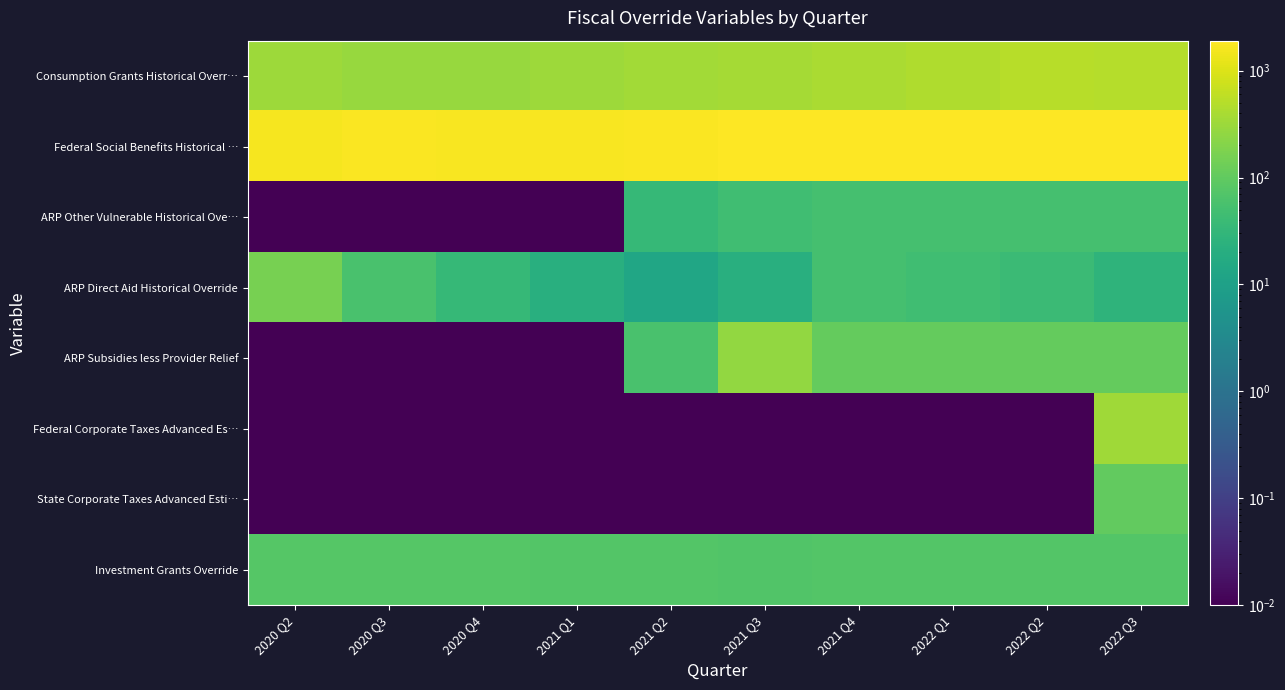

Reading left to right, list all the values displayed in this chart.

Consumption Grants Historical Overr…: 2020 Q2=325.3	2020 Q3=297.3	2020 Q4=289.5	2021 Q1=315.7	2021 Q2=361.5	2021 Q3=375.0	2021 Q4=401.6	2022 Q1=438.5	2022 Q2=505.0	2022 Q3=492.4
Federal Social Benefits Historical …: 2020 Q2=1644.2	2020 Q3=1803.4	2020 Q4=1696.1	2021 Q1=1725.9	2021 Q2=1734.3	2021 Q3=1906.0	2021 Q4=1884.7	2022 Q1=1829.5	2022 Q2=1821.1	2022 Q3=1818.9
ARP Other Vulnerable Historical Ove…: 2020 Q2=0.0	2020 Q3=0.0	2020 Q4=0.0	2021 Q1=0.0	2021 Q2=33.9	2021 Q3=45.0	2021 Q4=52.8	2022 Q1=52.8	2022 Q2=52.8	2022 Q3=52.8
ARP Direct Aid Historical Override: 2020 Q2=160.9	2020 Q3=58.4	2020 Q4=34.5	2021 Q1=21.4	2021 Q2=13.3	2021 Q3=21.8	2021 Q4=51.9	2022 Q1=46.6	2022 Q2=39.7	2022 Q3=27.8
ARP Subsidies less Provider Relief: 2020 Q2=0.0	2020 Q3=0.0	2020 Q4=0.0	2021 Q1=0.0	2021 Q2=58.8	2021 Q3=267.8	2021 Q4=110.2	2022 Q1=110.2	2022 Q2=110.2	2022 Q3=110.2
Federal Corporate Taxes Advanced Es…: 2020 Q2=0.0	2020 Q3=0.0	2020 Q4=0.0	2021 Q1=0.0	2021 Q2=0.0	2021 Q3=0.0	2021 Q4=0.0	2022 Q1=0.0	2022 Q2=0.0	2022 Q3=334.6
State Corporate Taxes Advanced Esti…: 2020 Q2=0.0	2020 Q3=0.0	2020 Q4=0.0	2021 Q1=0.0	2021 Q2=0.0	2021 Q3=0.0	2021 Q4=0.0	2022 Q1=0.0	2022 Q2=0.0	2022 Q3=101.6
Investment Grants Override: 2020 Q2=76.0	2020 Q3=78.9	2020 Q4=75.8	2021 Q1=73.7	2021 Q2=75.1	2021 Q3=69.3	2021 Q4=72.5	2022 Q1=72.5	2022 Q2=75.3	2022 Q3=75.3